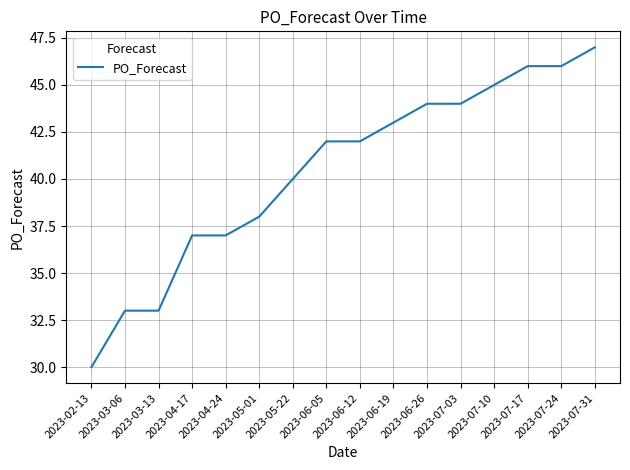

Is it true that the value at 2023-05-22 is 24?

False